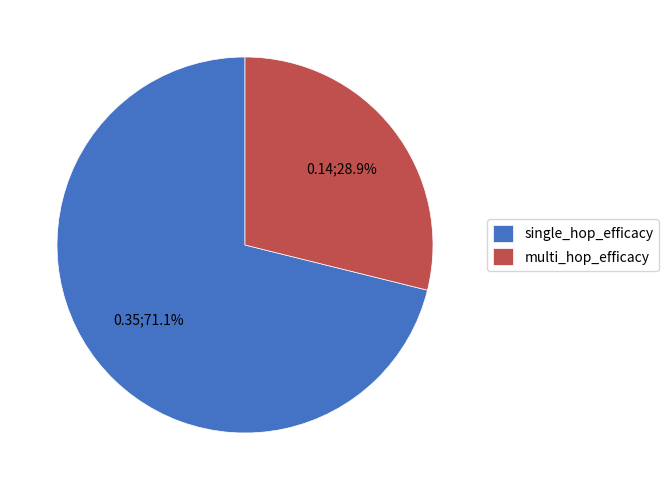

The single_hop_efficacy slice represents 71% of the pie. True or false?

True